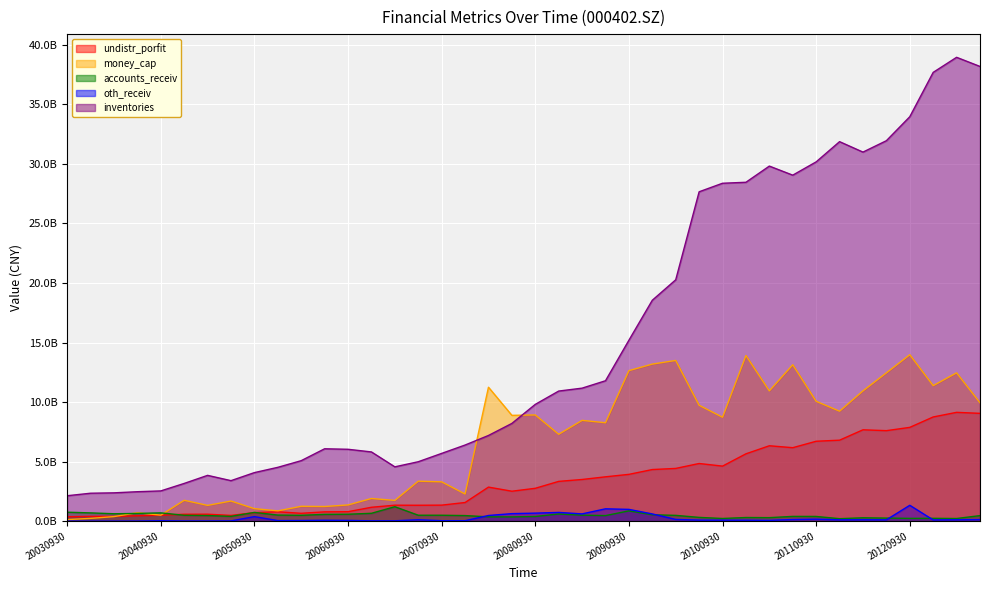

What is the maximum value shown in the chart?

38943635905.8